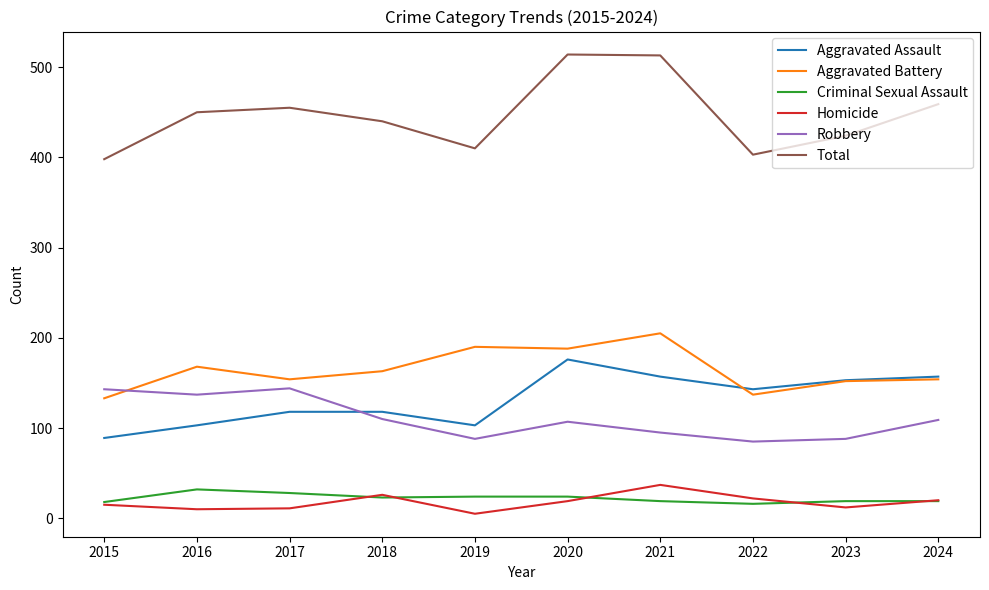

What is the highest value of the Homicide series?

37